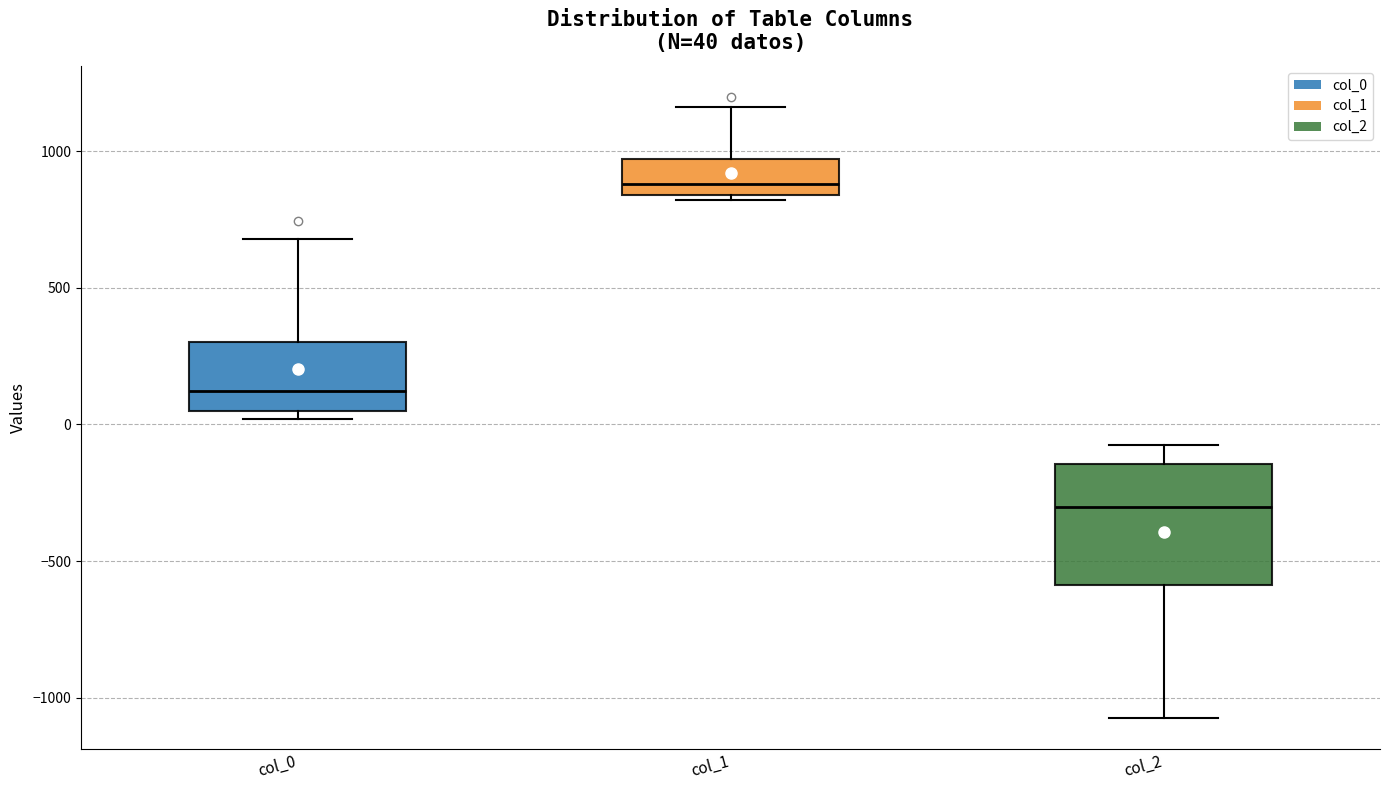

Comparing the boxes themselves (not the whiskers), which one is the tallest?

col_2